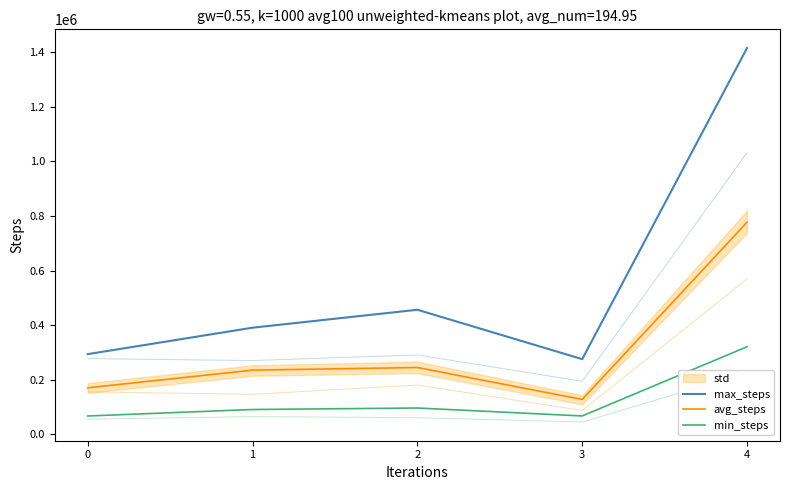

What is the sum of the avg_steps values at 1 and 0?

405019